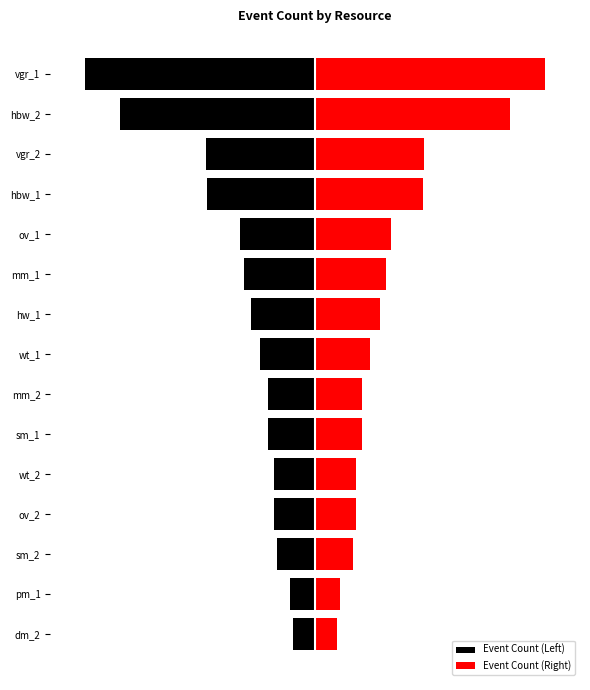

What is the value of the Event Count (Left) bar at the 11th from the left?

-612